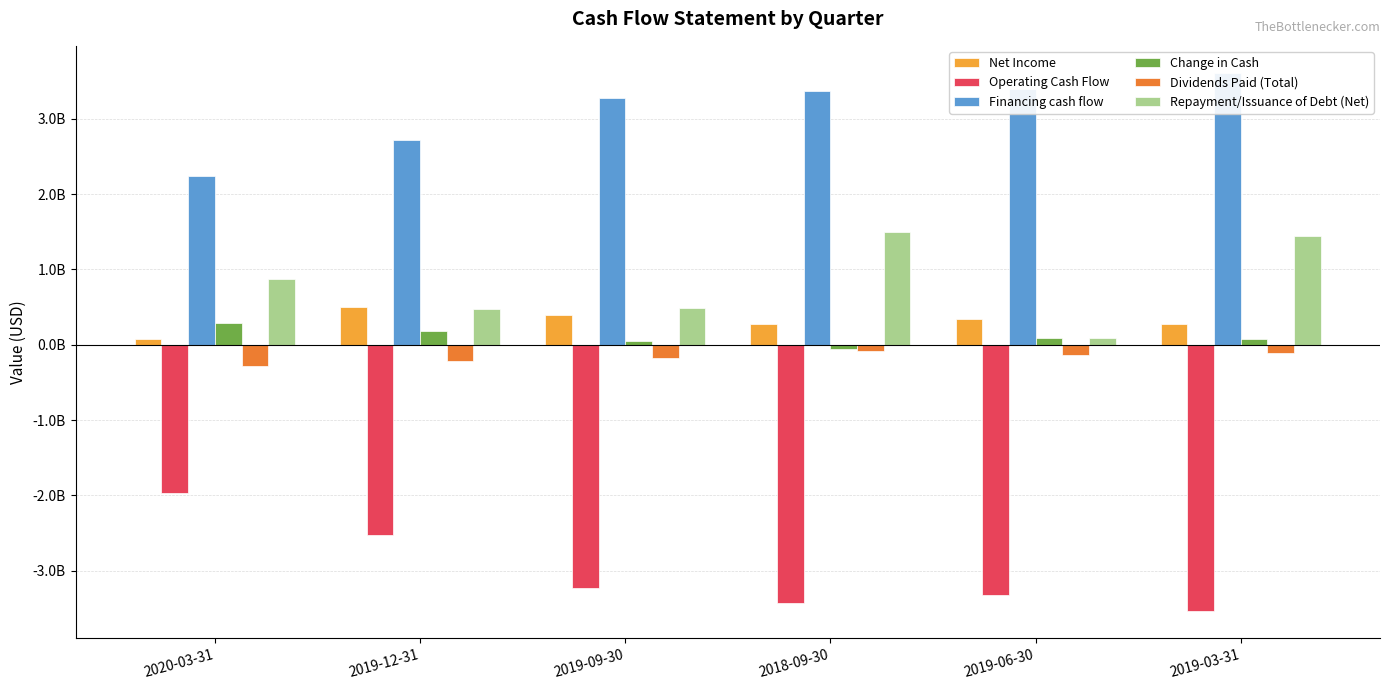

At which label is Change in Cash closest to 113335500?

2019-06-30